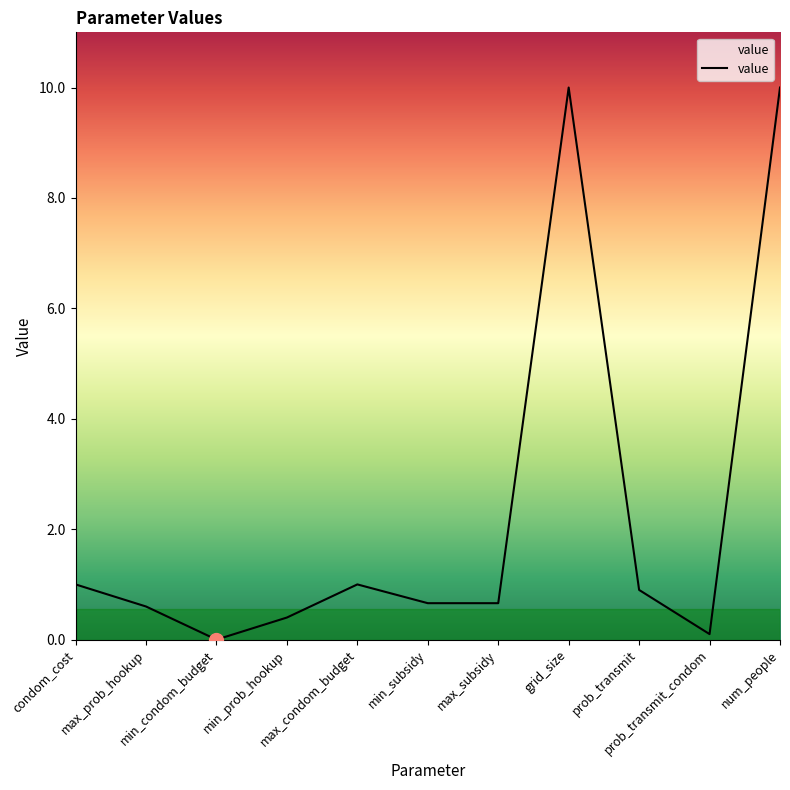

Which label corresponds to the smallest value in the chart?

min_condom_budget